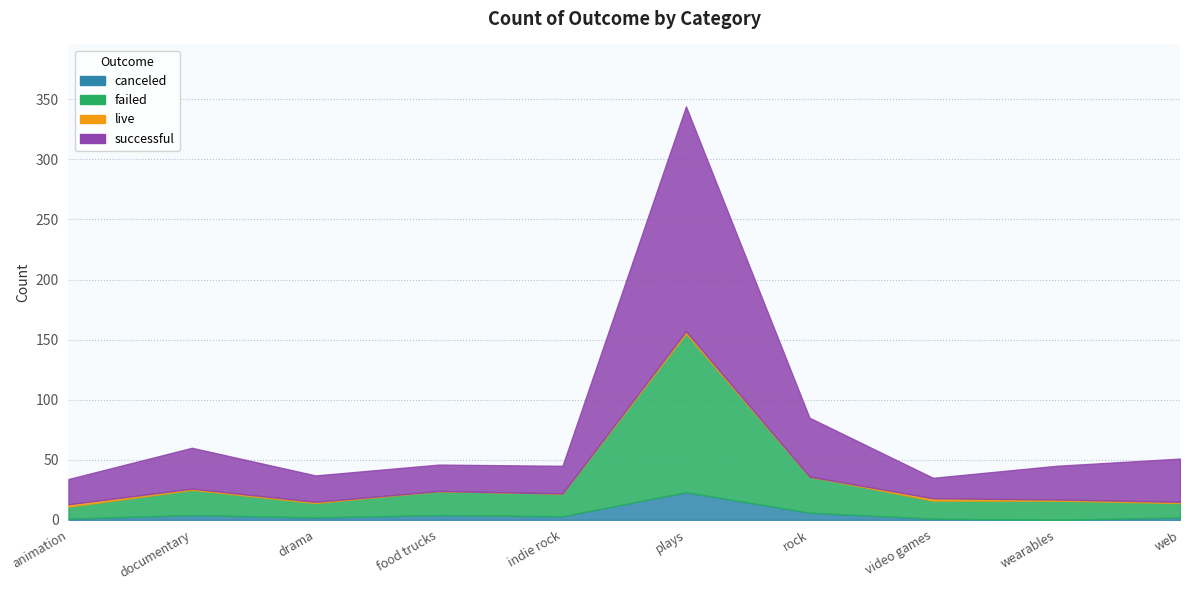

Reading left to right, transcribe all the data shown in this chart.

canceled: animation=1	documentary=4	drama=2	food trucks=4	indie rock=3	plays=23	rock=6	video games=1	wearables=0	web=2
failed: animation=10	documentary=21	drama=12	food trucks=20	indie rock=19	plays=132	rock=30	video games=15	wearables=16	web=12
live: animation=2	documentary=1	drama=1	food trucks=0	indie rock=0	plays=2	rock=0	video games=2	wearables=1	web=1
successful: animation=21	documentary=34	drama=22	food trucks=22	indie rock=23	plays=187	rock=49	video games=17	wearables=28	web=36